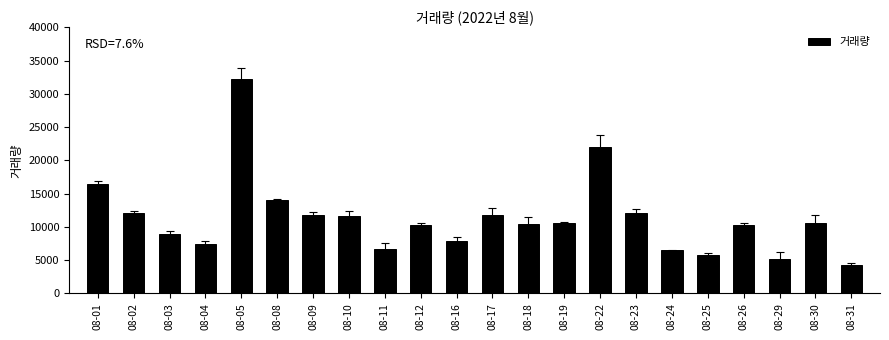

Which label corresponds to the largest value in the chart?

08-05